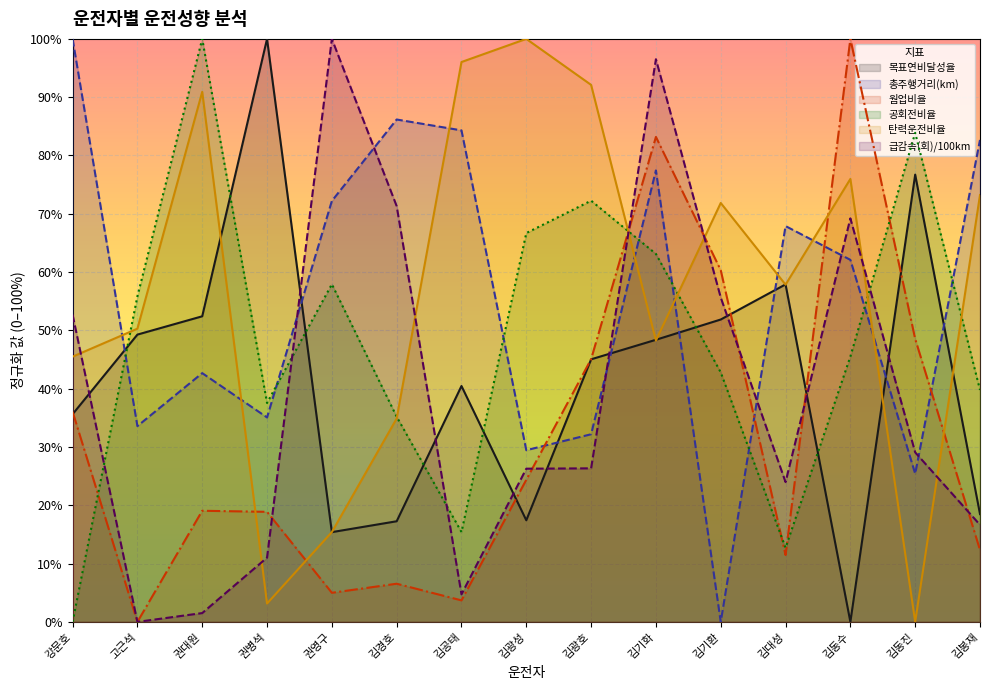

What is the highest value of the 탄력운전비율 series?

1.0